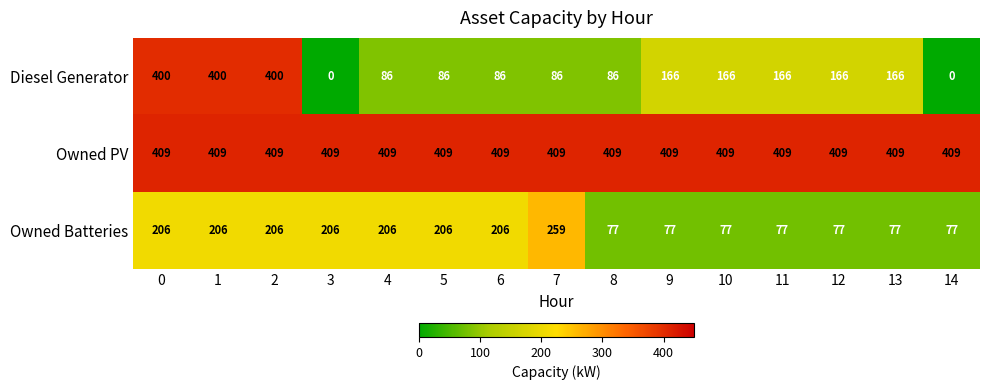

What is the difference between the highest and lowest values at 10?

332